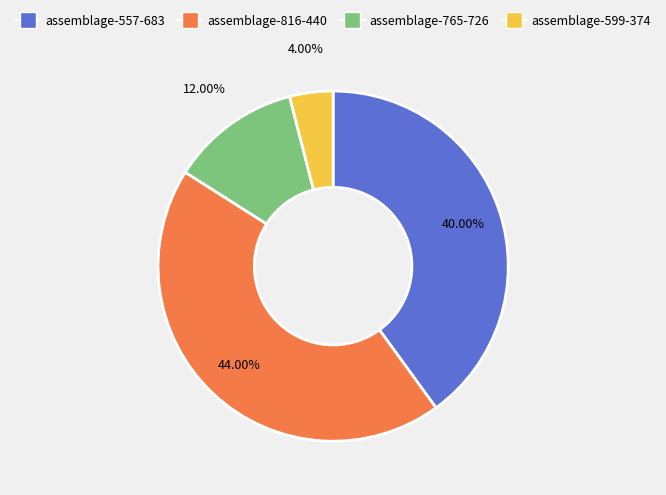

The assemblage-557-683 slice represents 40% of the pie. True or false?

True